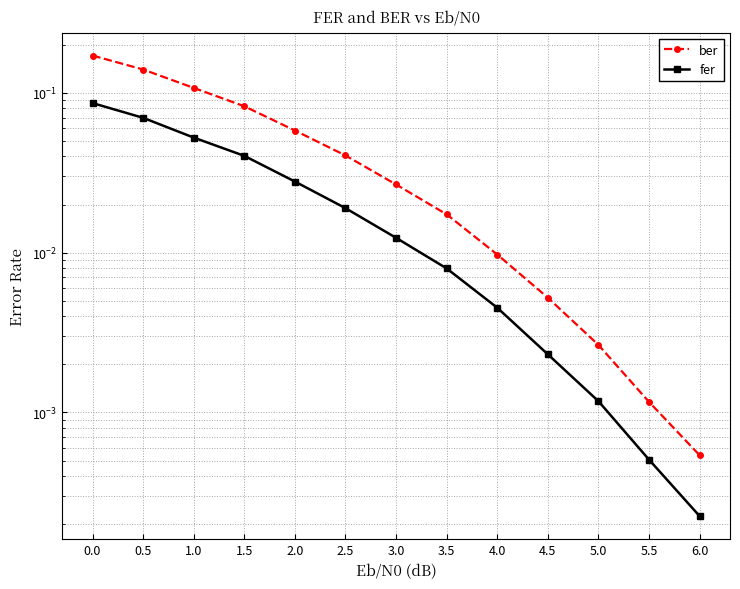

True or false: ber and fer intersect in this chart.

False